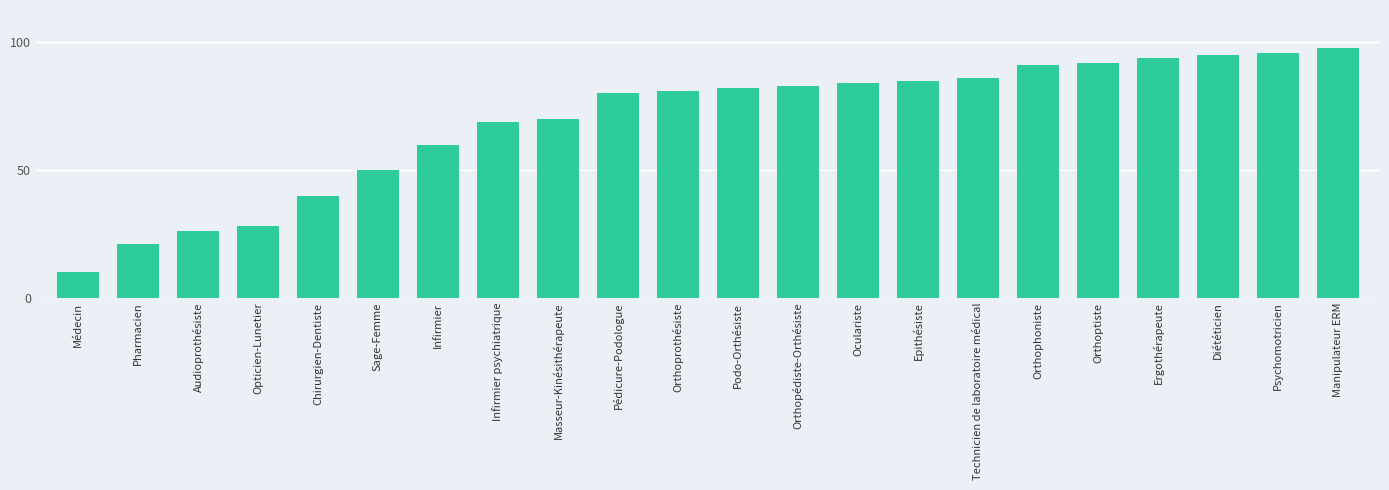

Between Pharmacien and Oculariste, which is larger?

Oculariste